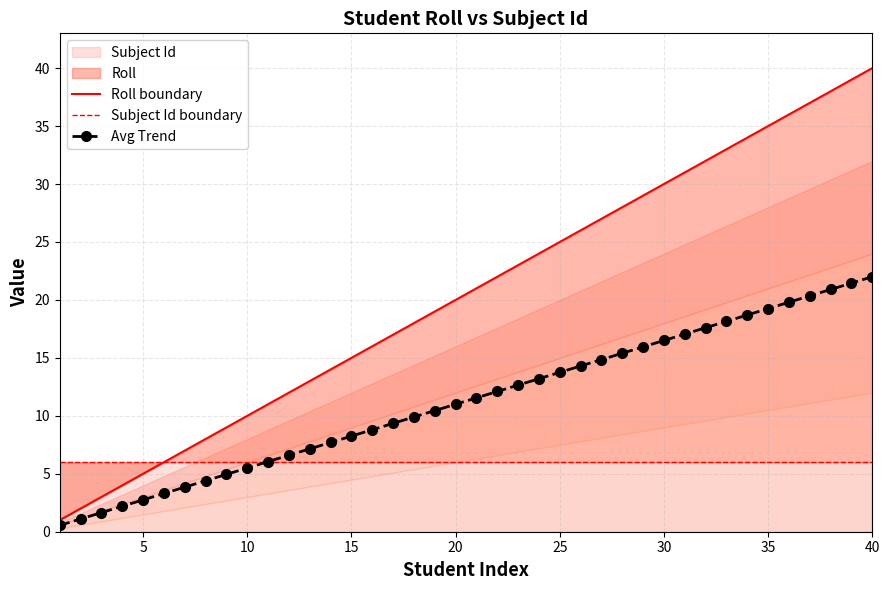

What is the difference between the maximum and minimum values in the Avg Trend series?

21.4